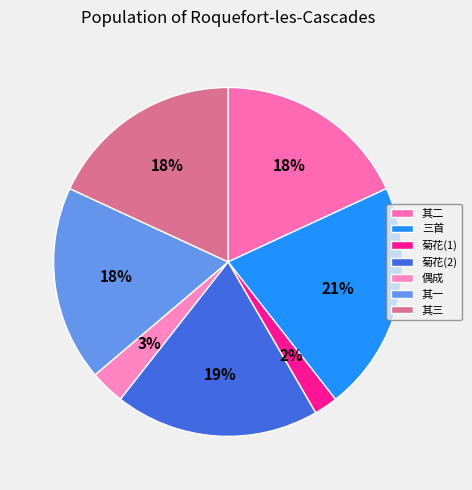

How many slices are in this pie chart?

7